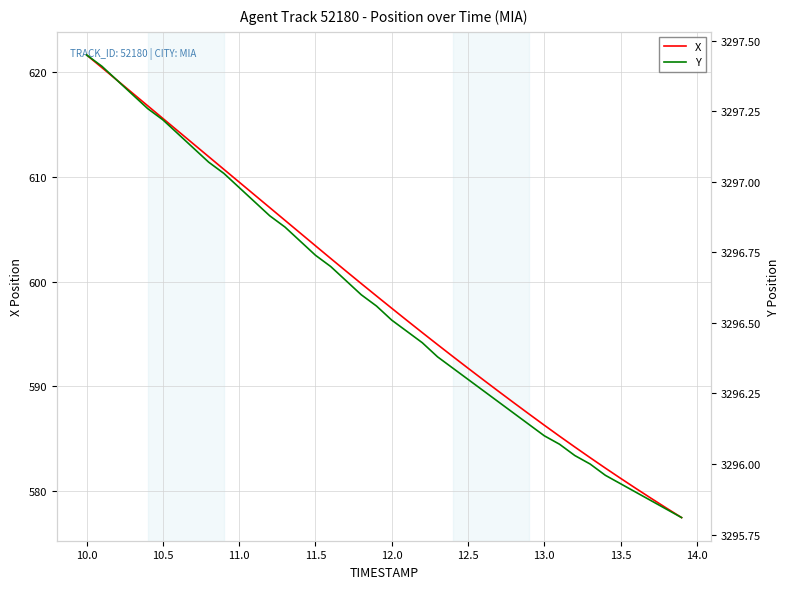

What is the sum of all Y values?

131862.8